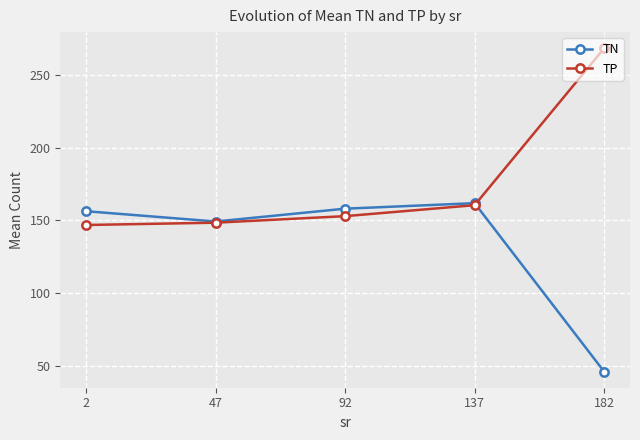

How many values in the TN series exceed 156?

3